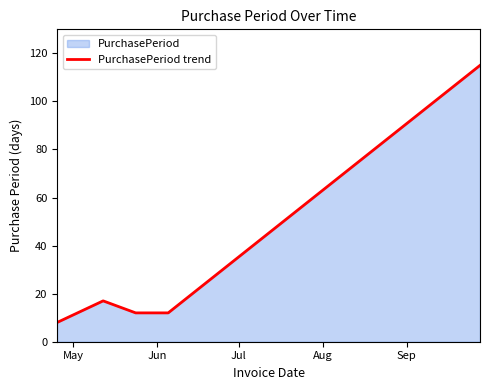

What is the difference between the second highest and second lowest values?

5